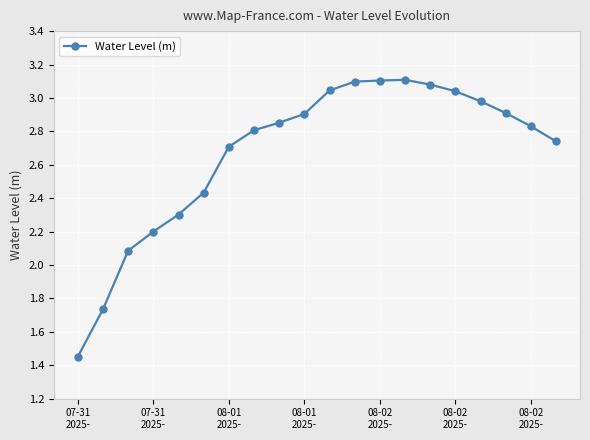

True or false: the data has more than 0 interior local peaks.

True